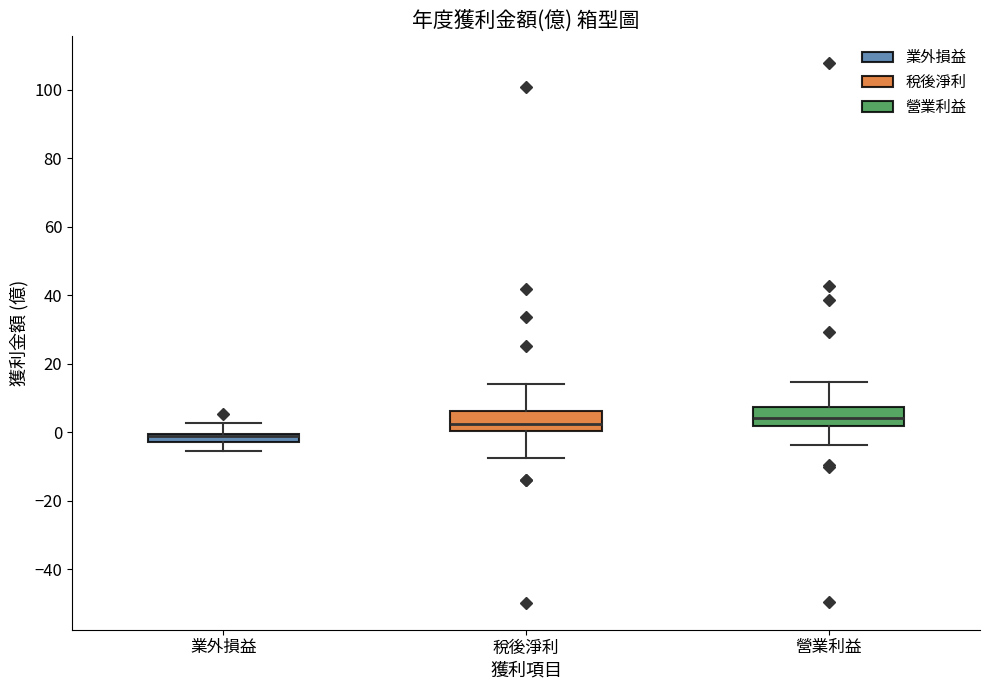

Where does the lower whisker of the box for 營業利益 end on the y-axis? The values are not printed on the chart, so give them approximately, as read against the axis.

-4